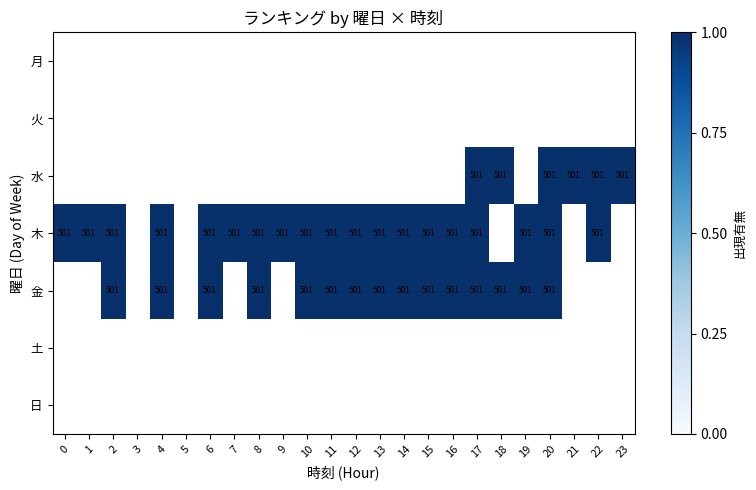

How many distinct data groups are displayed?

7